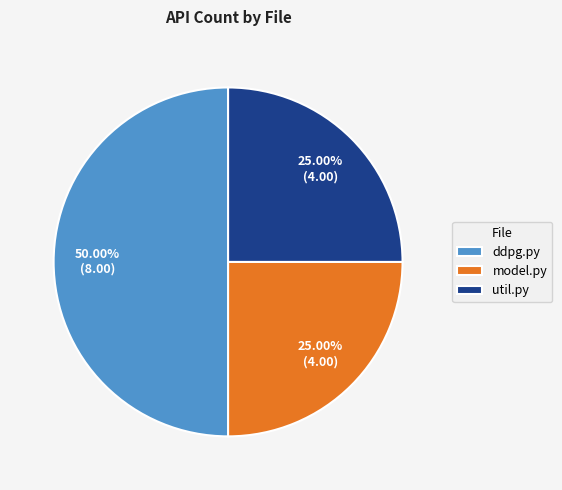

Which category has the biggest portion of the pie?

ddpg.py